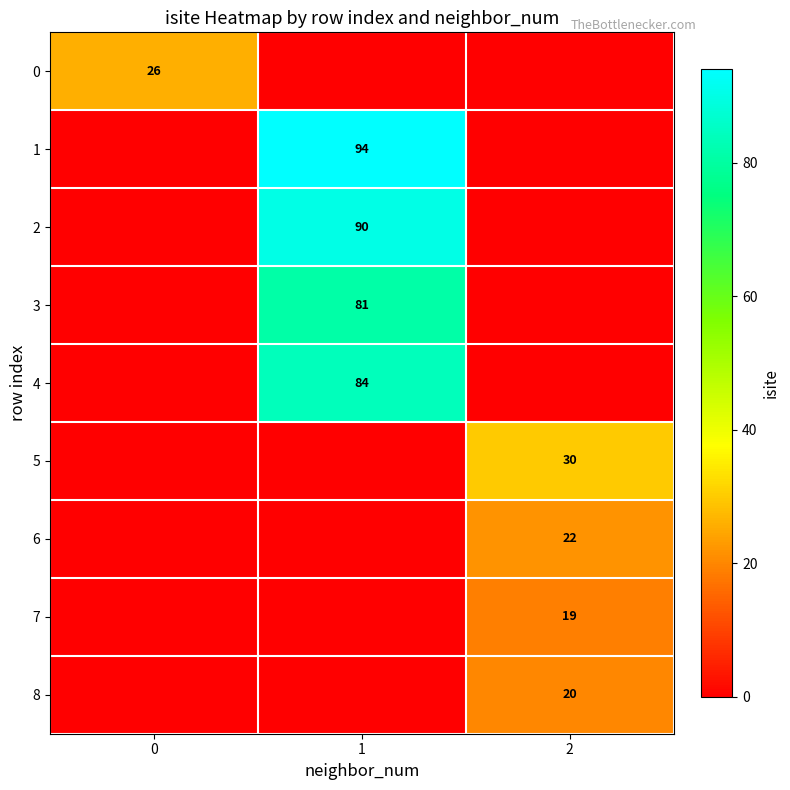

True or false: 6 has a value of 35 at 2.

False